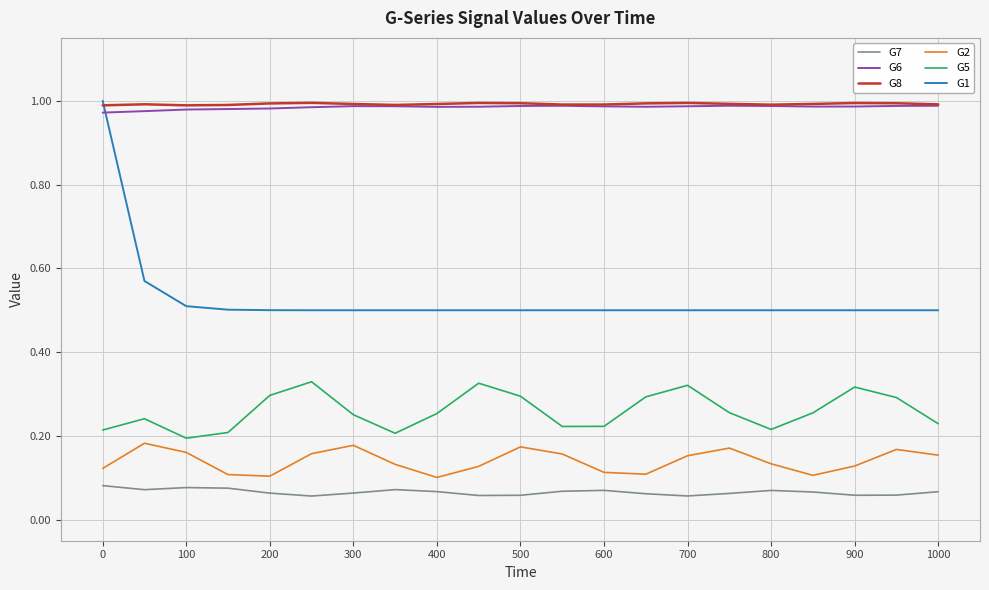

True or false: G8 and G5 intersect in this chart.

False